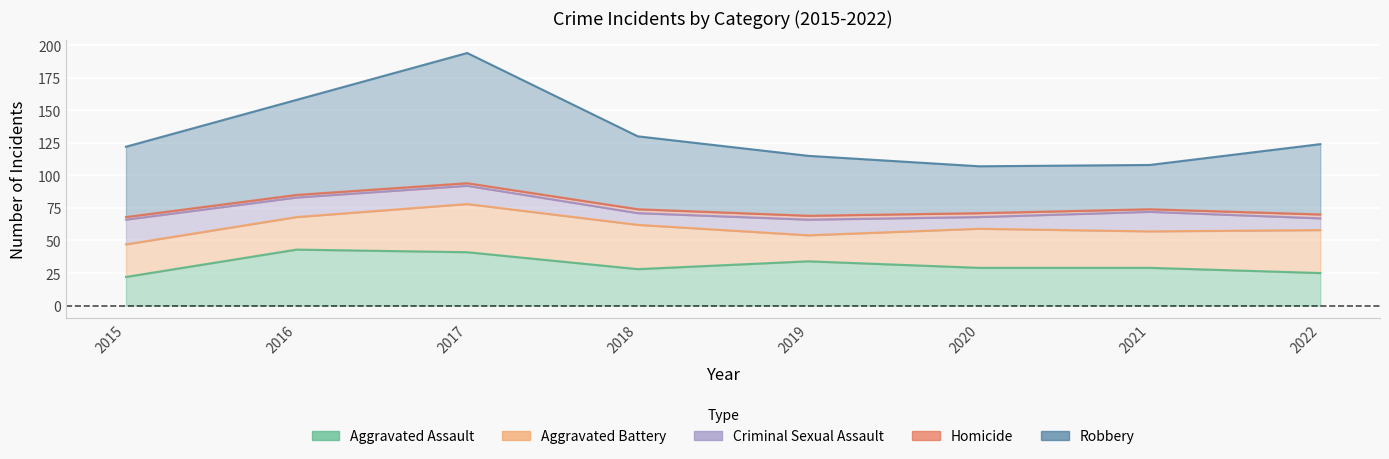

What is the difference between the second highest and minimum values in the Aggravated Battery series?

14